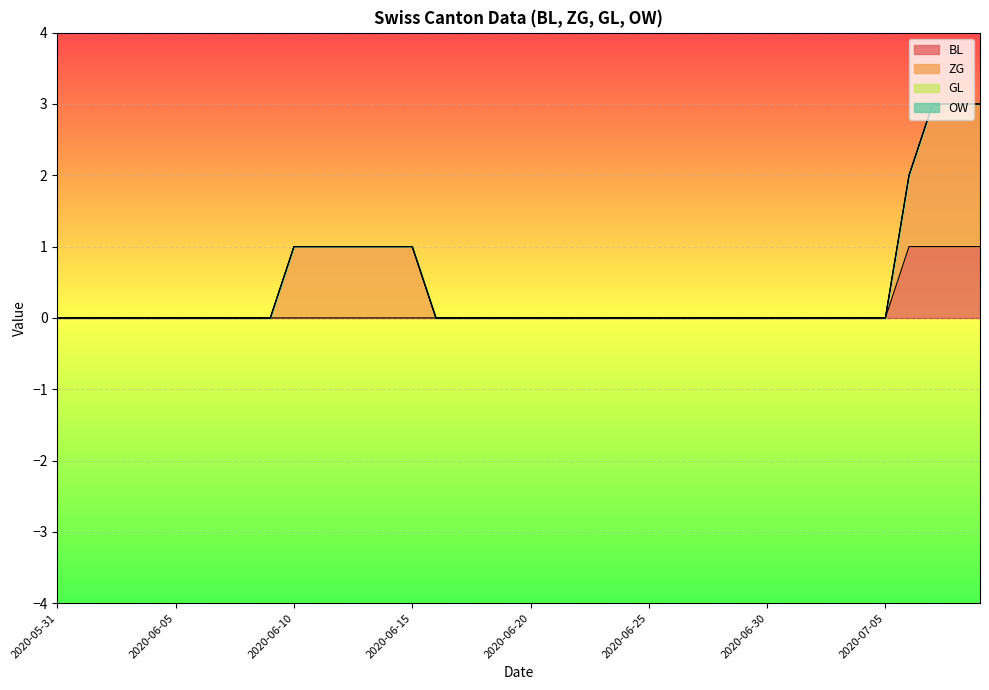

At how many categories does at least one series exceed 1?

3